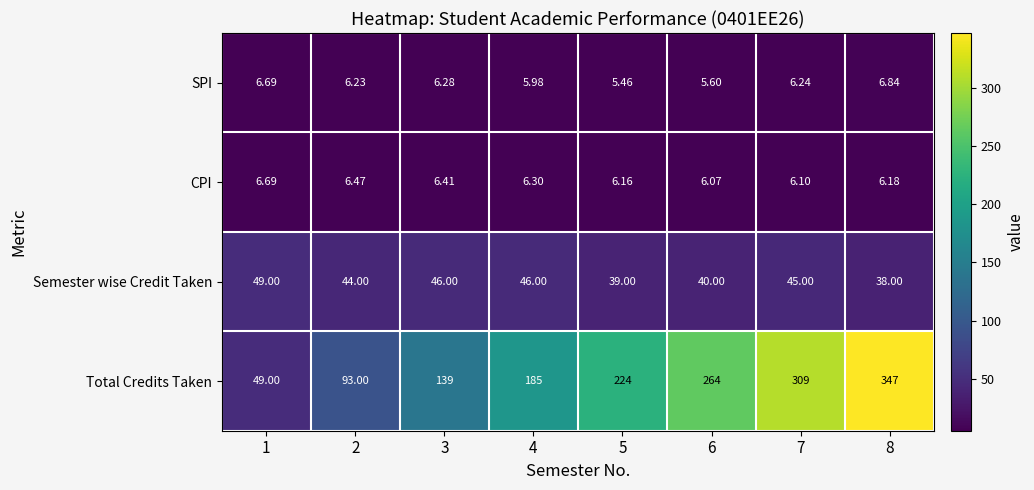

What is the spread (max minus min) of values at 7?

302.9